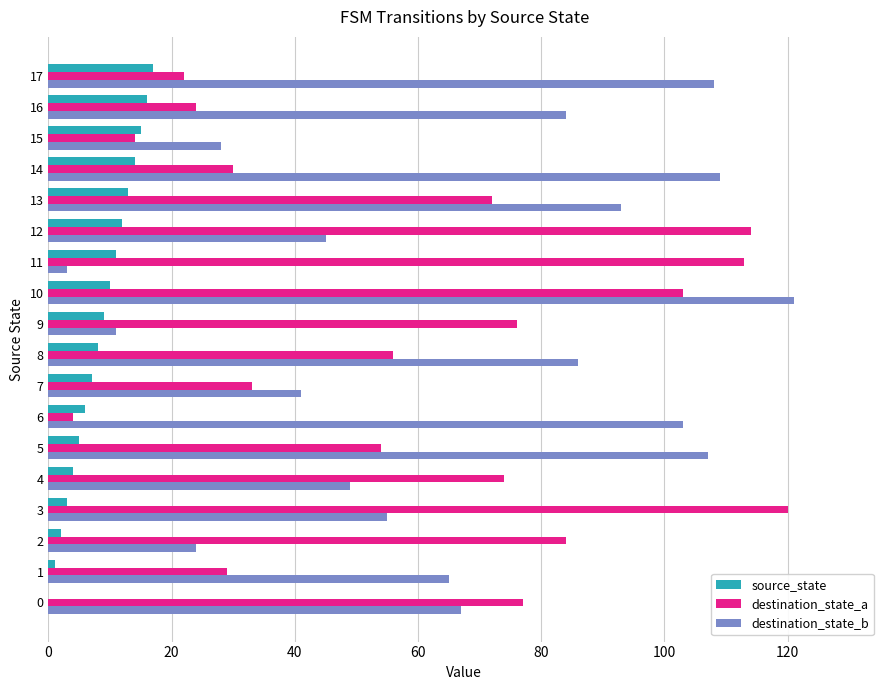

Which series changed the most between 5 and 15?

destination_state_b